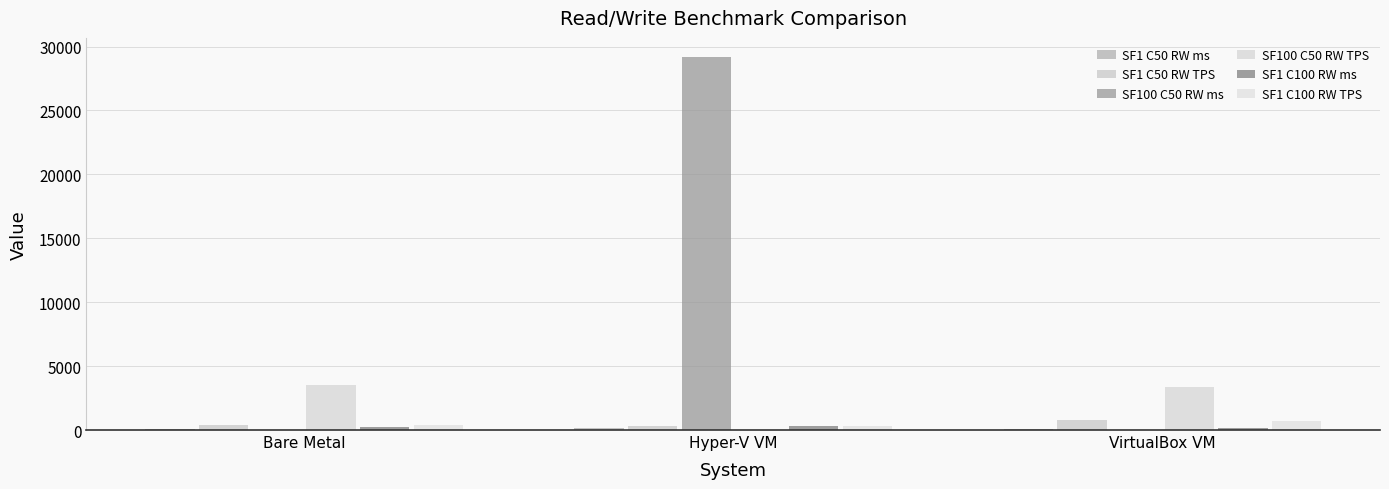

At how many categories does at least one series exceed 21432?

1